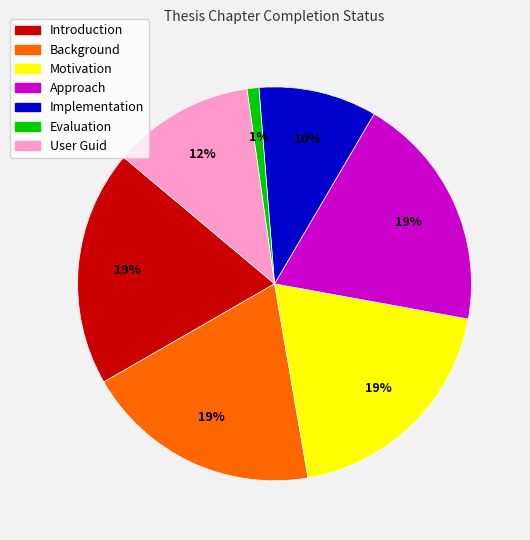

To the nearest percent, what is the difference between the Approach and Evaluation slice percentages?

18%